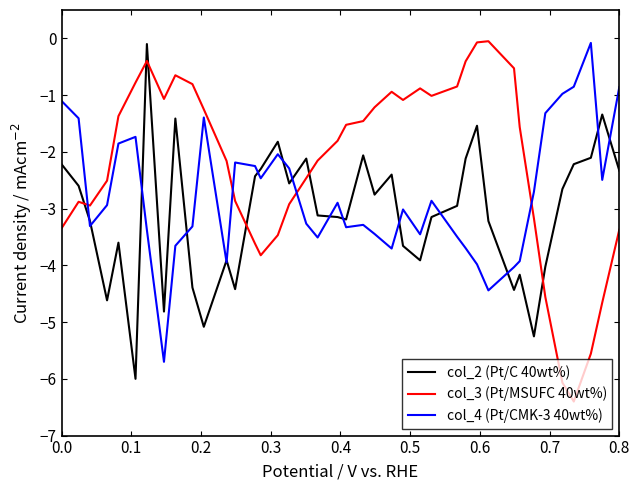

Which series has the largest range (max minus min)?

col_3 (Pt/MSUFC 40wt%)